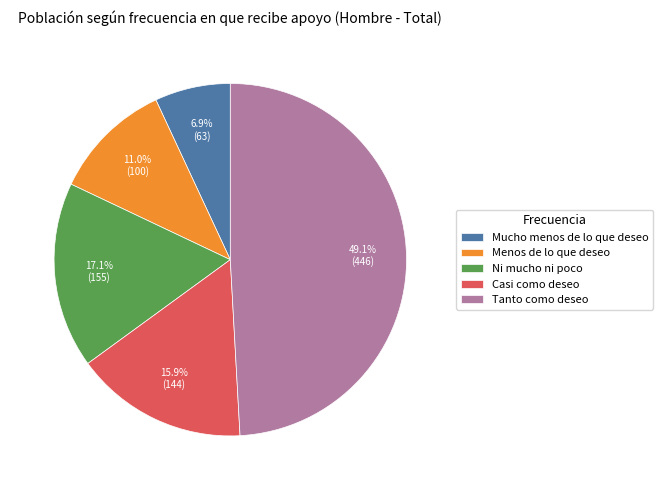

Is there a majority slice in this chart?

No